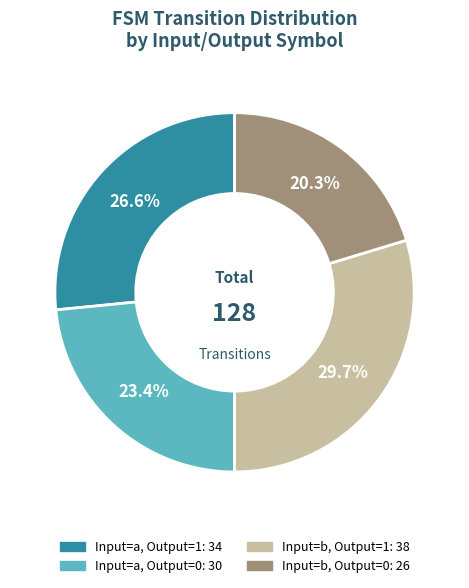

Is there a majority slice in this chart?

No